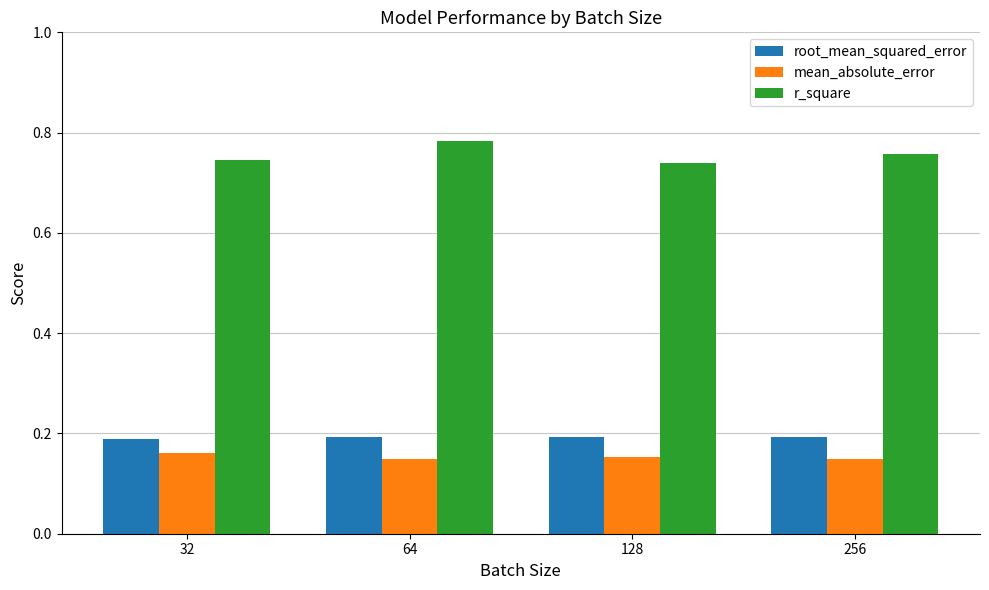

The value of root_mean_squared_error at 128 is 0.1. True or false?

False